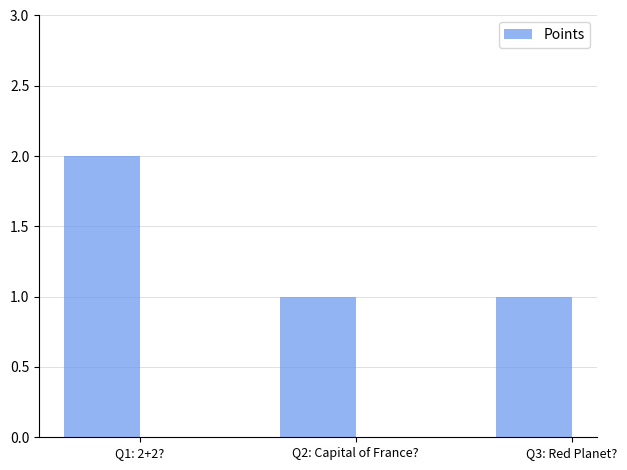

What is the change in value from Q1: 2+2? to Q2: Capital of France??

-1